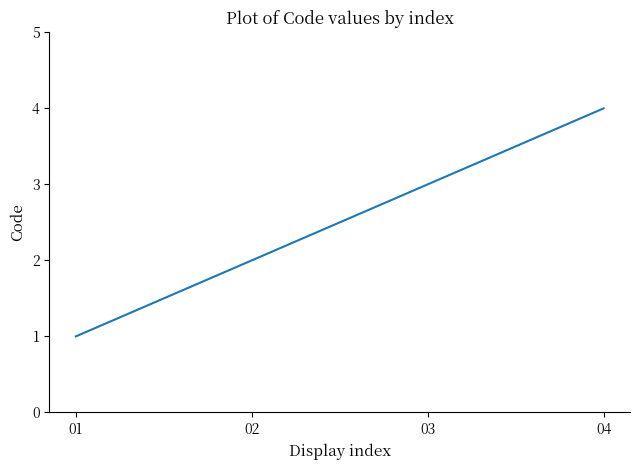

Reading left to right, what are all the values shown in this chart?

01=1	02=2	03=3	04=4